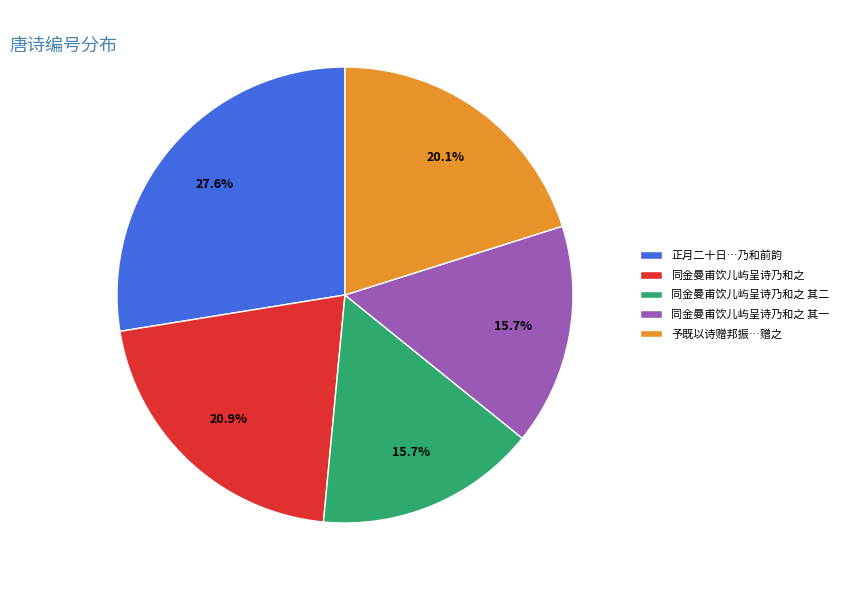

To the nearest percent, what is the difference between the largest and smallest slice percentages?

12%